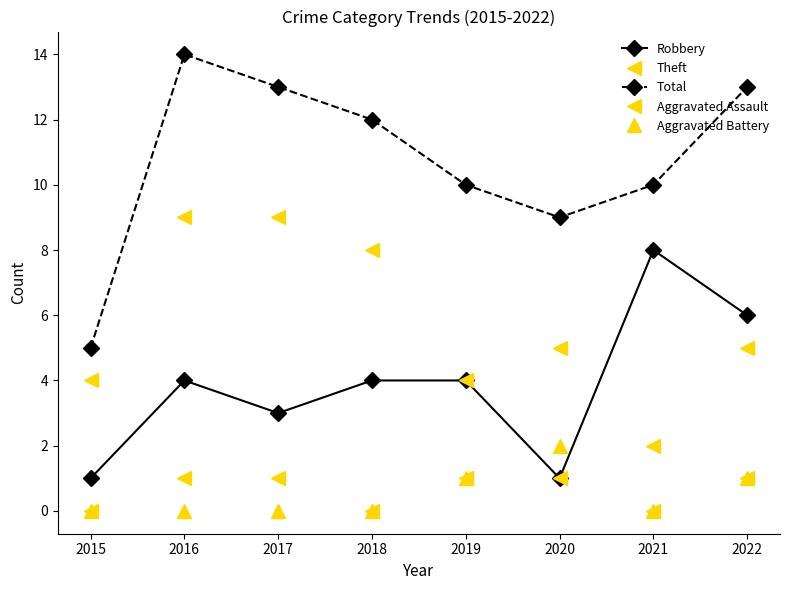

Reading left to right, extract all data points from this chart.

Robbery: 1	4	3	4	4	1	8	6
Theft: 4	9	9	8	4	5	2	5
Total: 5	14	13	12	10	9	10	13
Aggravated Assault: 0	1	1	0	1	1	0	1
Aggravated Battery: 0	0	0	0	1	2	0	1